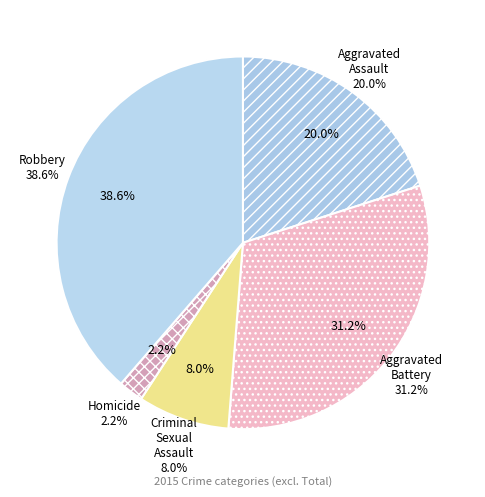

To the nearest percent, what portion does Homicide represent?

2%